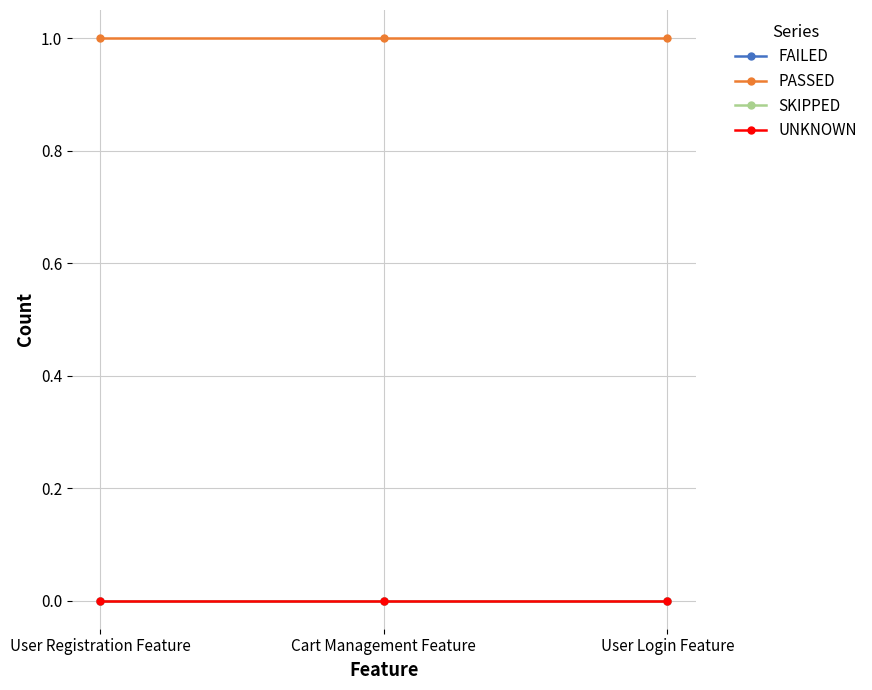

Reading right to left, transcribe all the data shown in this chart.

FAILED: 0	0	0
PASSED: 1	1	1
SKIPPED: 0	0	0
UNKNOWN: 0	0	0